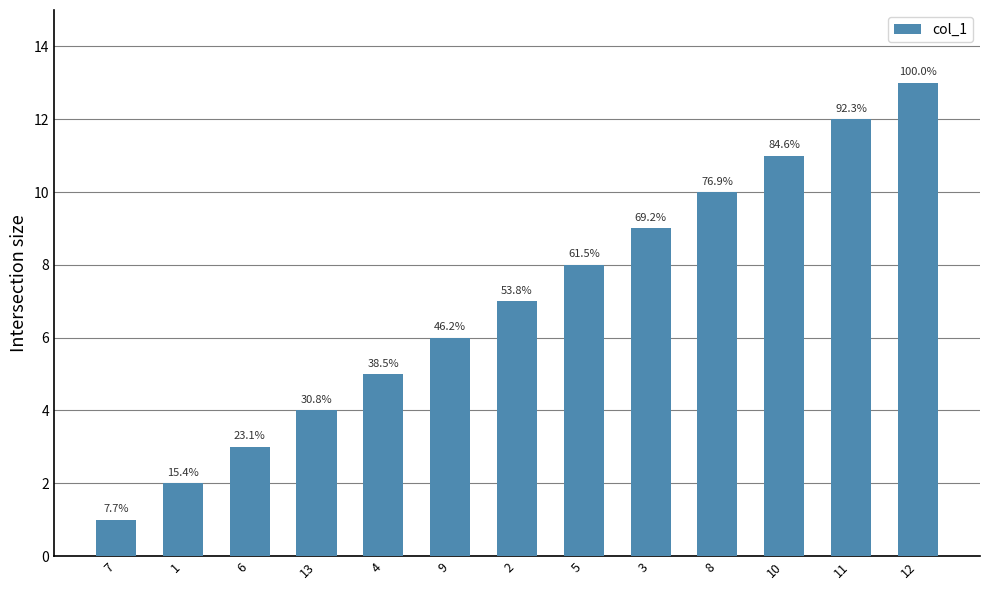

Reading right to left, extract all data points from this chart.

13	12	11	10	9	8	7	6	5	4	3	2	1